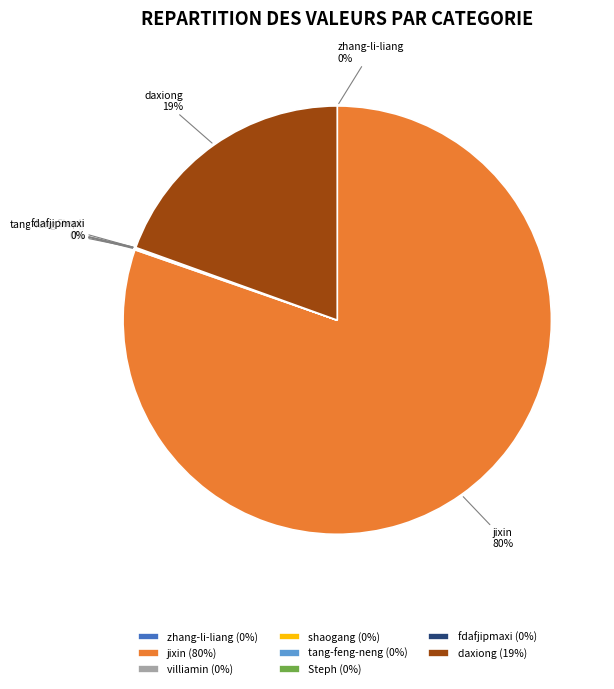

Is there a majority slice in this chart?

Yes